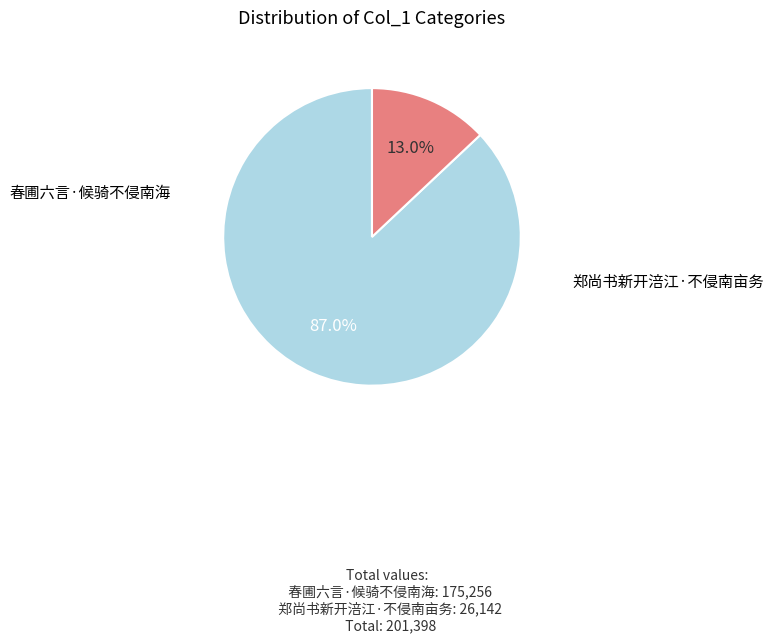

Approximately how many times larger is the value at 郑尚书新开涪江·不侵南亩务 compared to 春圃六言·候骑不侵南海?

0.1